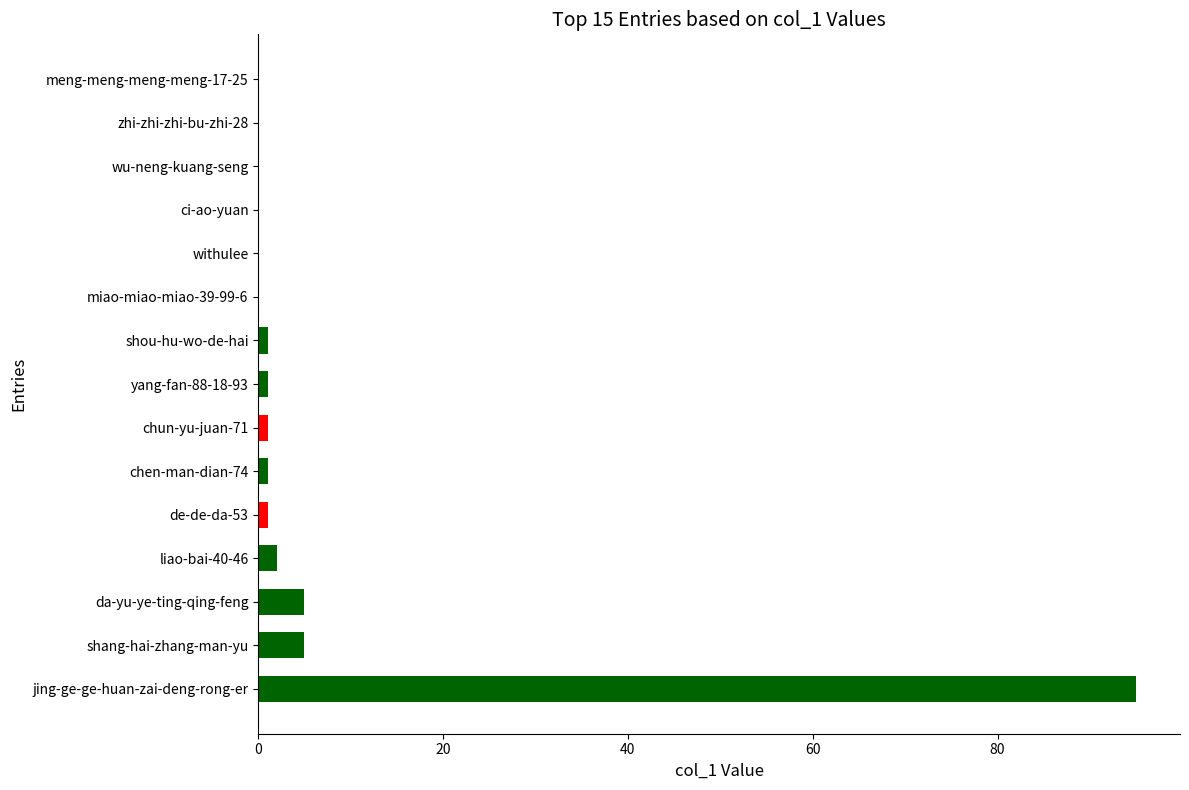

True or false: the data shows 1 at yang-fan-88-18-93.

True